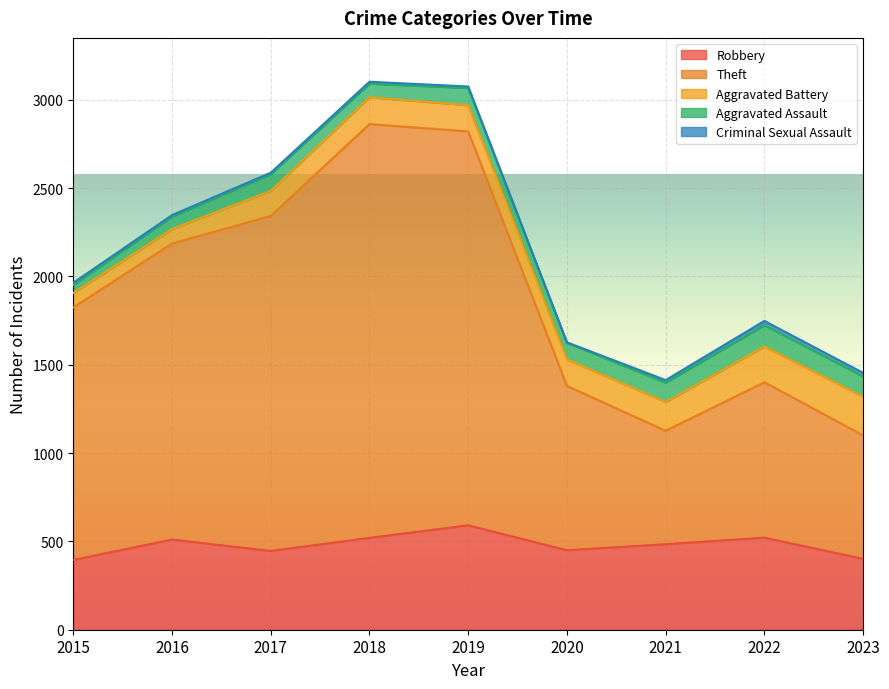

Reading right to left, what are all the values shown in this chart?

Robbery: 2023=401	2022=521	2021=484	2020=450	2019=591	2018=520	2017=446	2016=510	2015=395
Theft: 2023=699	2022=880	2021=642	2020=930	2019=2230	2018=2342	2017=1896	2016=1676	2015=1429
Aggravated Battery: 2023=219	2022=202	2021=163	2020=150	2019=148	2018=152	2017=142	2016=82	2015=82
Aggravated Assault: 2023=115	2022=121	2021=110	2020=94	2019=98	2018=77	2017=95	2016=71	2015=46
Criminal Sexual Assault: 2023=20	2022=24	2021=14	2020=3	2019=8	2018=11	2017=8	2016=8	2015=12